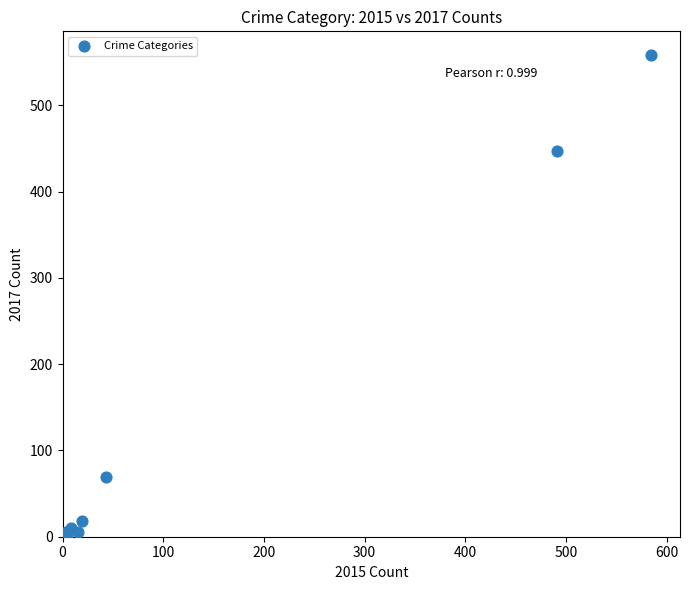

What Y value in the scatter plot is closest to 279?

447